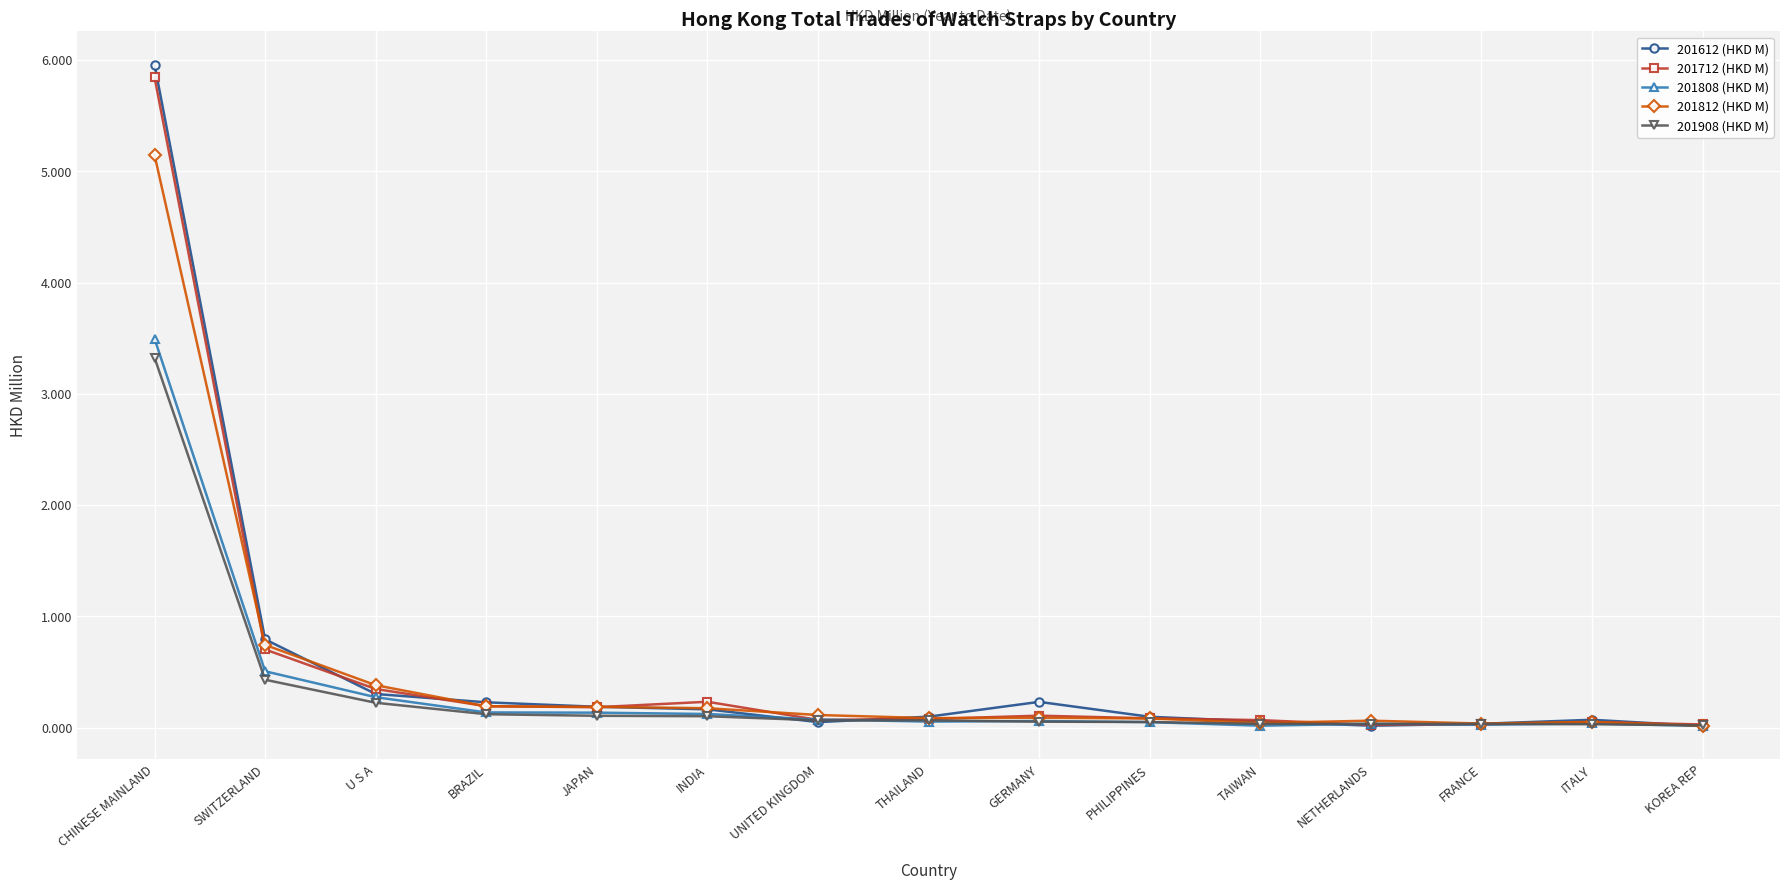

Which series has the widest spread of values?

201612 (HKD M)